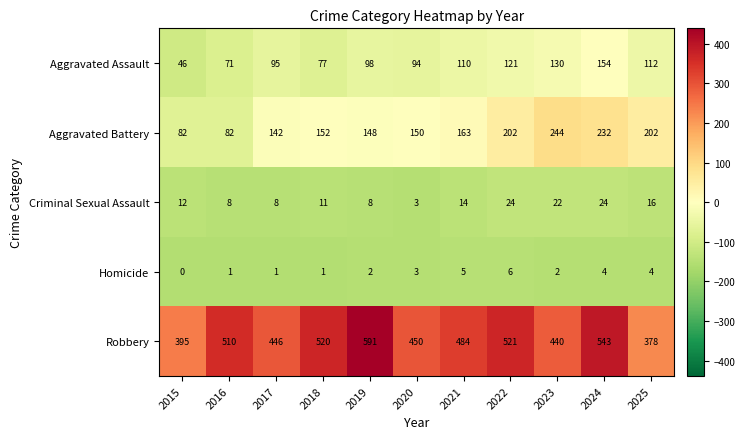

How many series are shown in this chart?

5